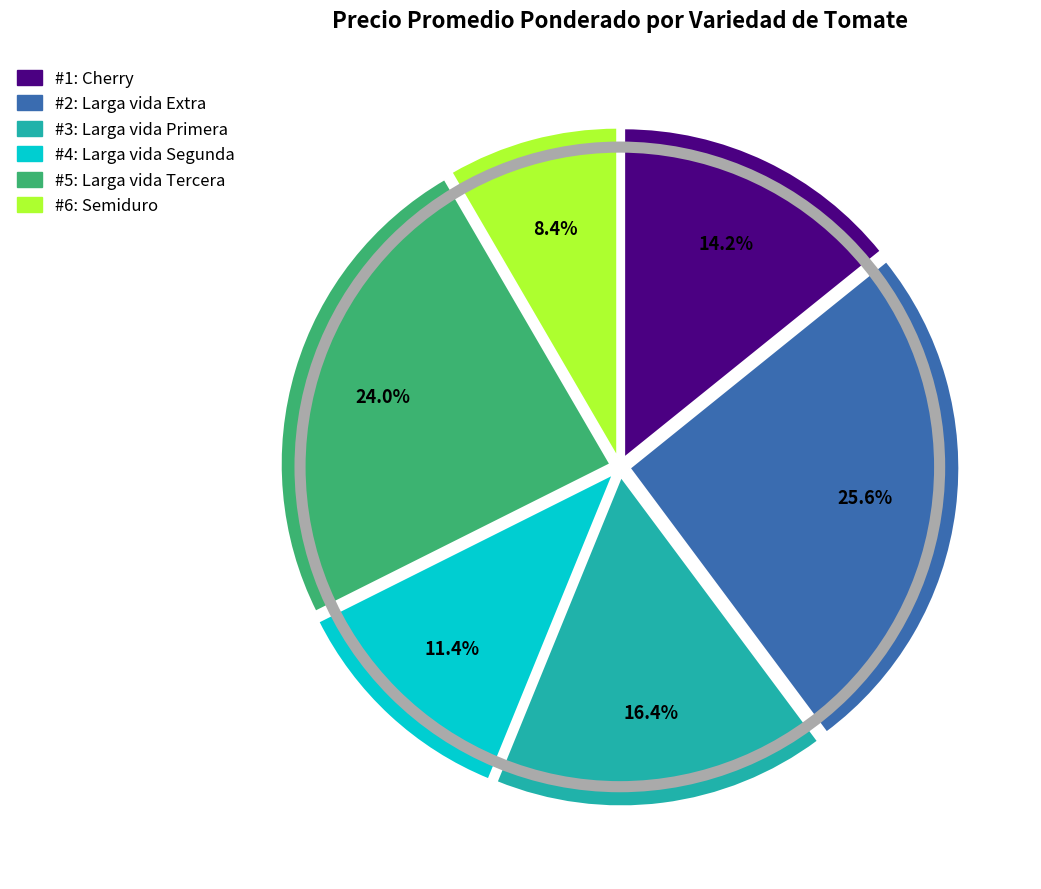

Is there a majority slice in this chart?

No